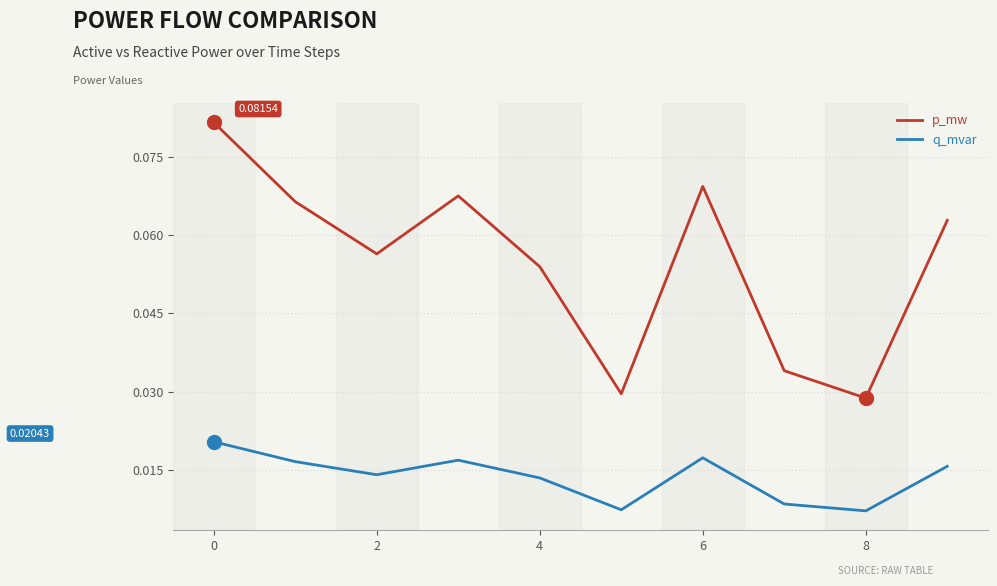

Rank the series by their maximum value, from highest to lowest.

p_mw, q_mvar